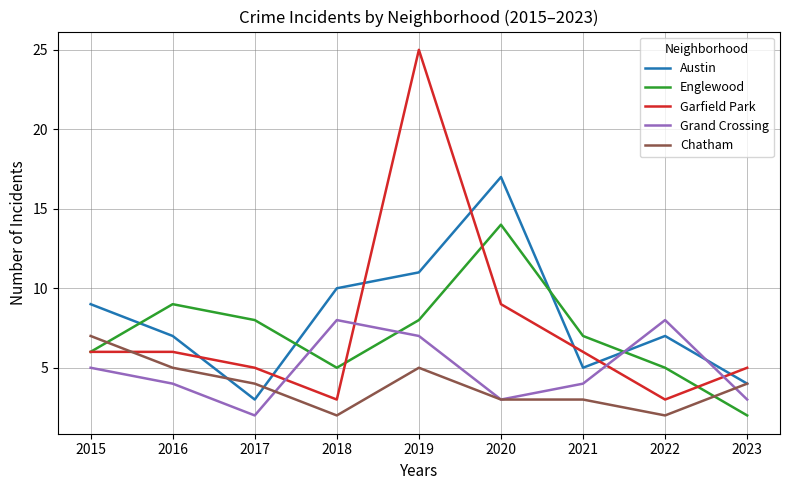

Where does the Englewood series first go above 7?

2016